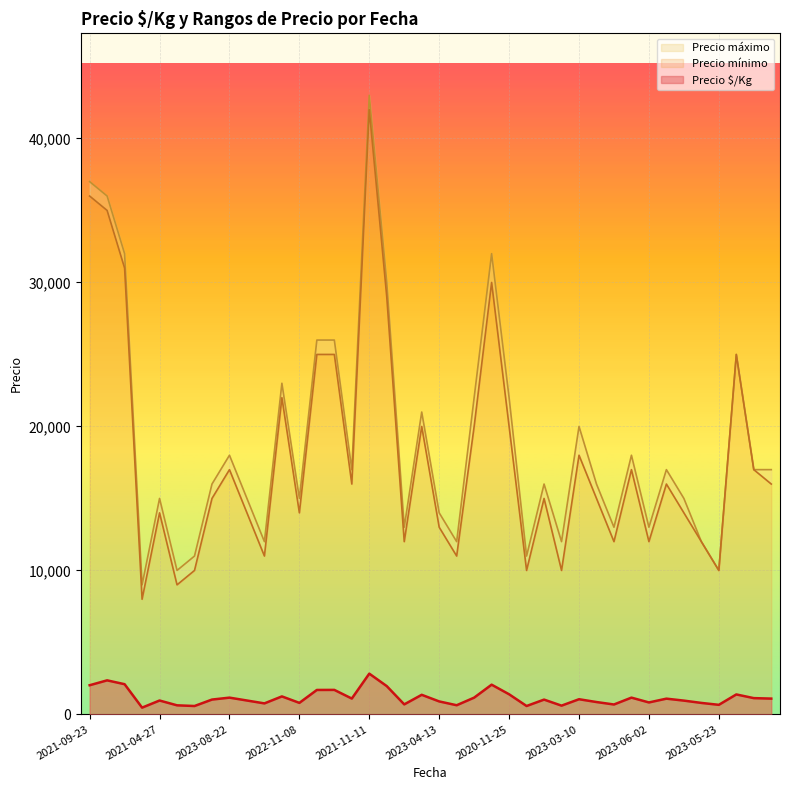

Which series changed the most between 2021-09-23 and 2020-11-25?

Precio mínimo